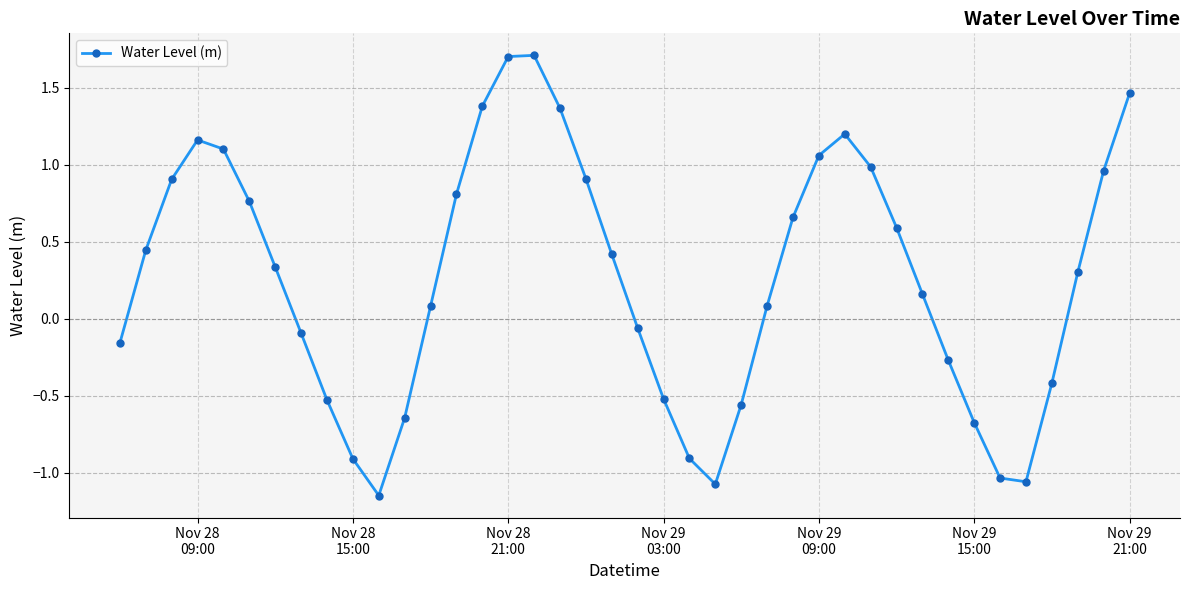

How many points are lower than both their immediate neighbors (excluding endpoints)?

3